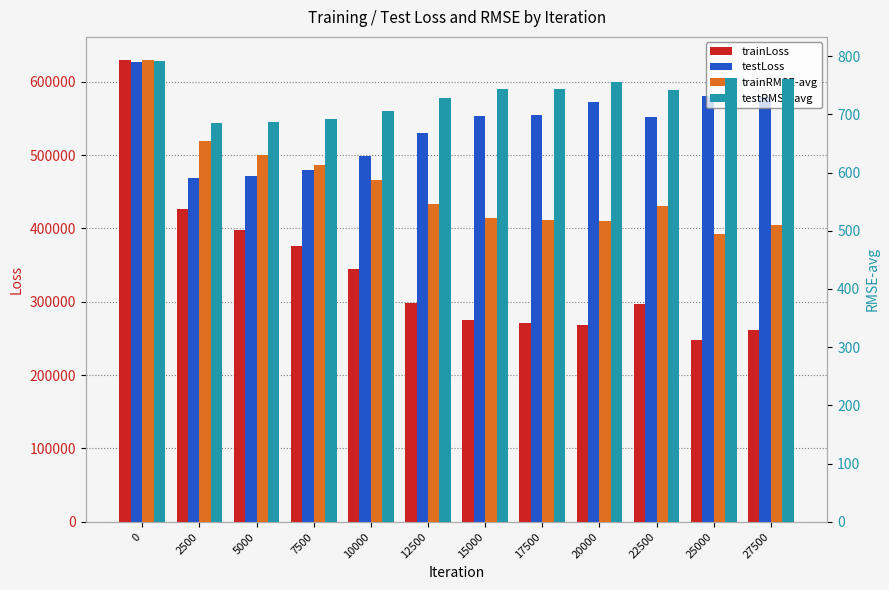

Which series has the largest total across all categories?

testLoss